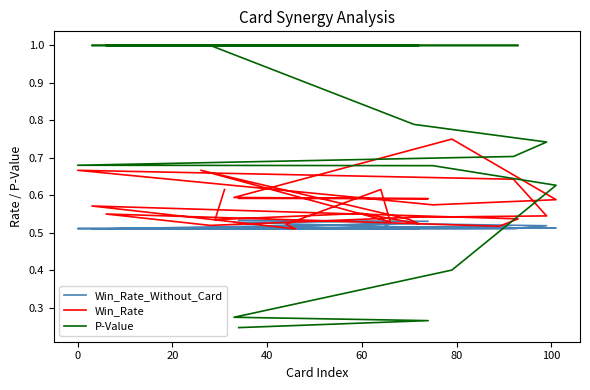

List the series in order of their peak value, lowest first.

Win_Rate_Without_Card, Win_Rate, P-Value